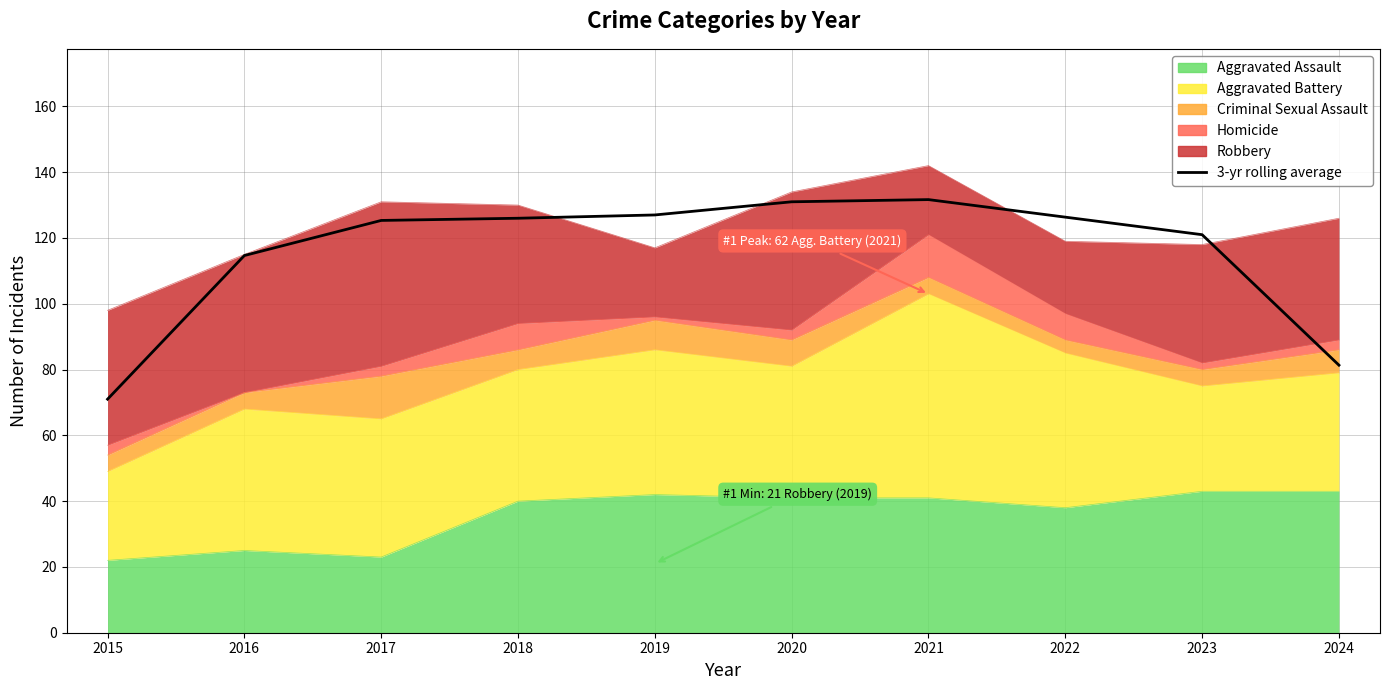

Reading left to right, extract all data points from this chart.

2015=71.0	2016=114.7	2017=125.3	2018=126.0	2019=127.0	2020=131.0	2021=131.7	2022=126.3	2023=121.0	2024=81.3